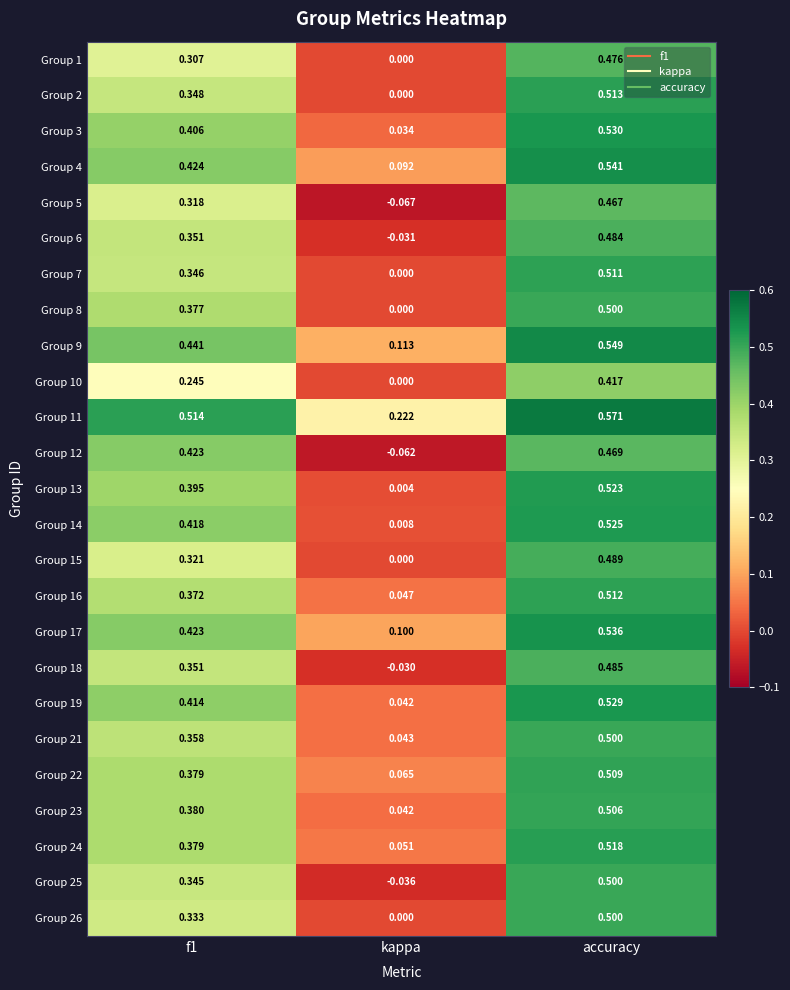

At which label is Group 12 closest to 0?

kappa